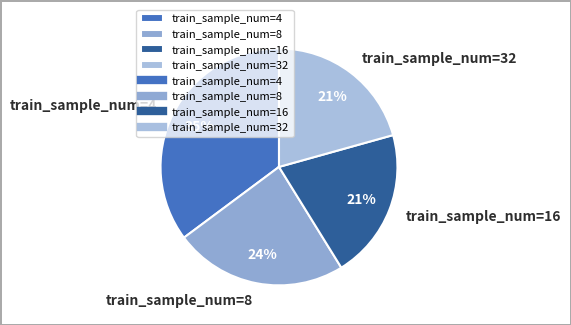

Is there any slice that represents more than half of the pie?

No